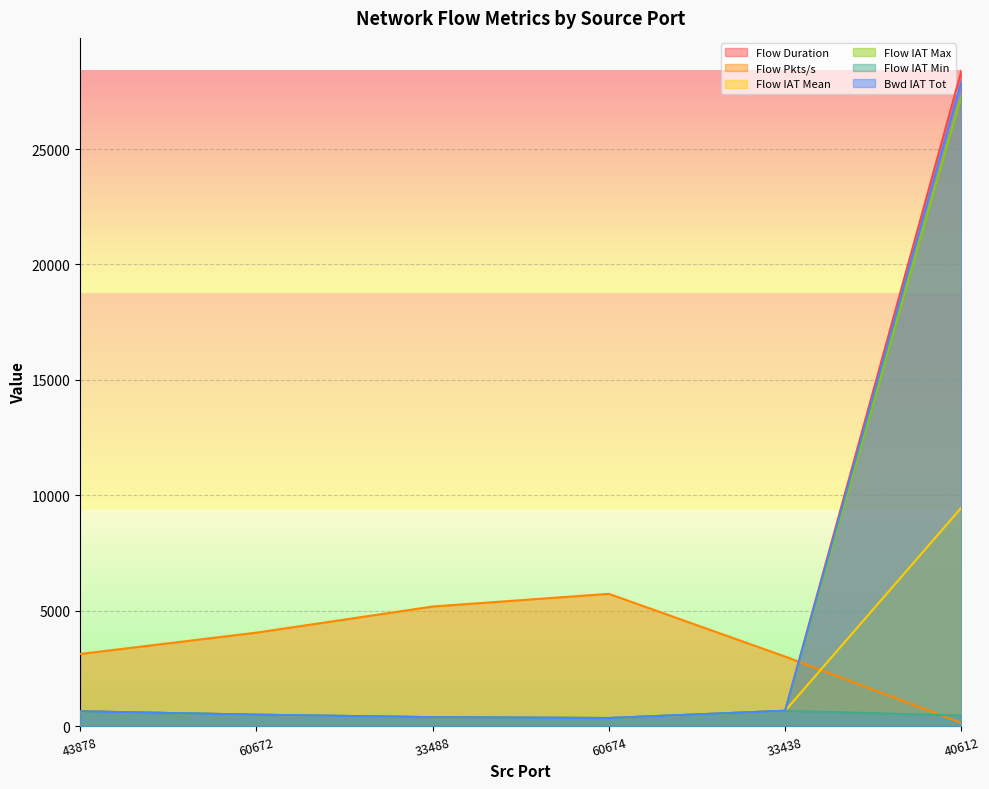

Reading right to left, what are all the values shown in this chart?

Flow Duration: 40612=28397.0	33438=664.0	60674=349.0	33488=386.0	60672=494.0	43878=640.0
Flow Pkts/s: 40612=140.9	33438=3012.0	60674=5730.7	33488=5181.3	60672=4048.6	43878=3125.0
Flow IAT Mean: 40612=9465.7	33438=664.0	60674=349.0	33488=386.0	60672=494.0	43878=640.0
Flow IAT Max: 40612=27316.0	33438=664.0	60674=349.0	33488=386.0	60672=494.0	43878=640.0
Flow IAT Min: 40612=458.0	33438=664.0	60674=349.0	33488=386.0	60672=494.0	43878=640.0
Bwd IAT Tot: 40612=27939.0	33438=664.0	60674=349.0	33488=386.0	60672=494.0	43878=640.0